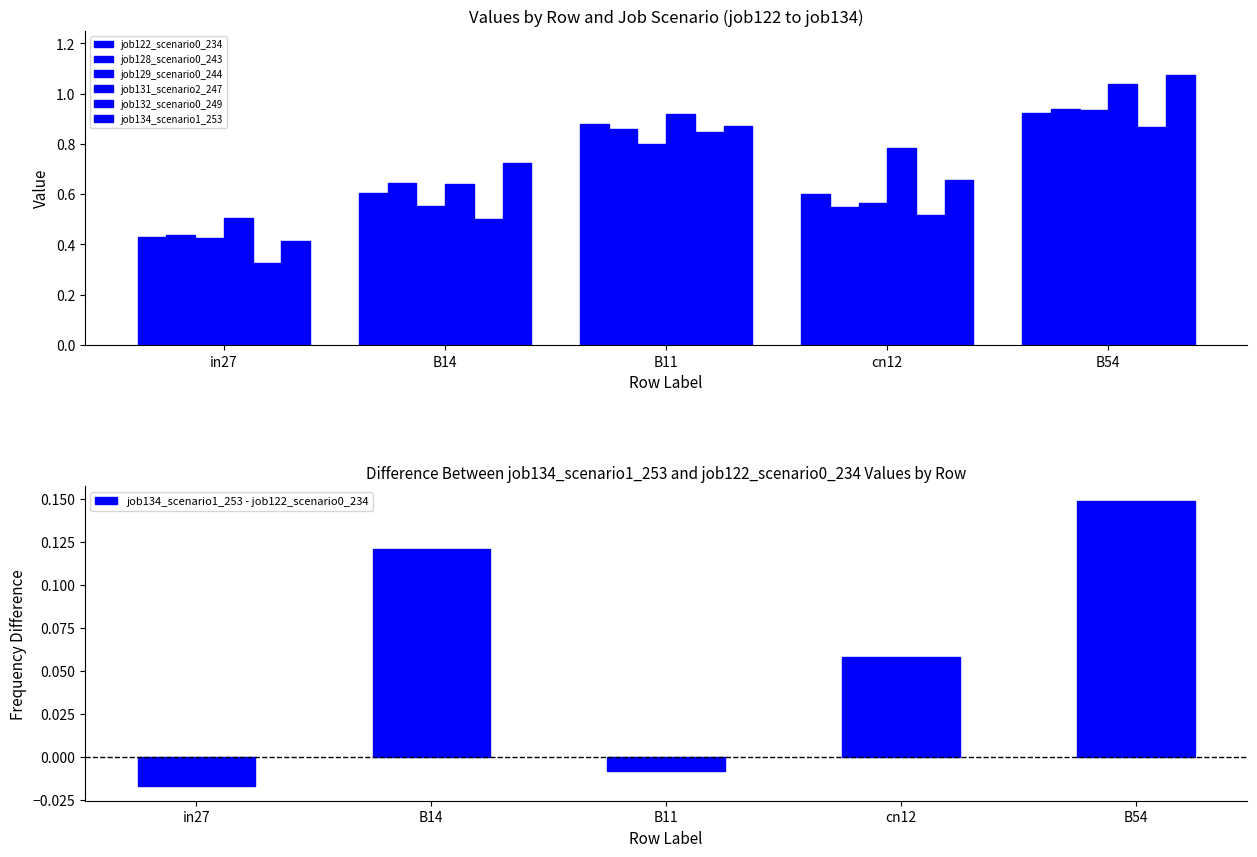

What is the average value of the job132_scenario0_249 series?

0.6